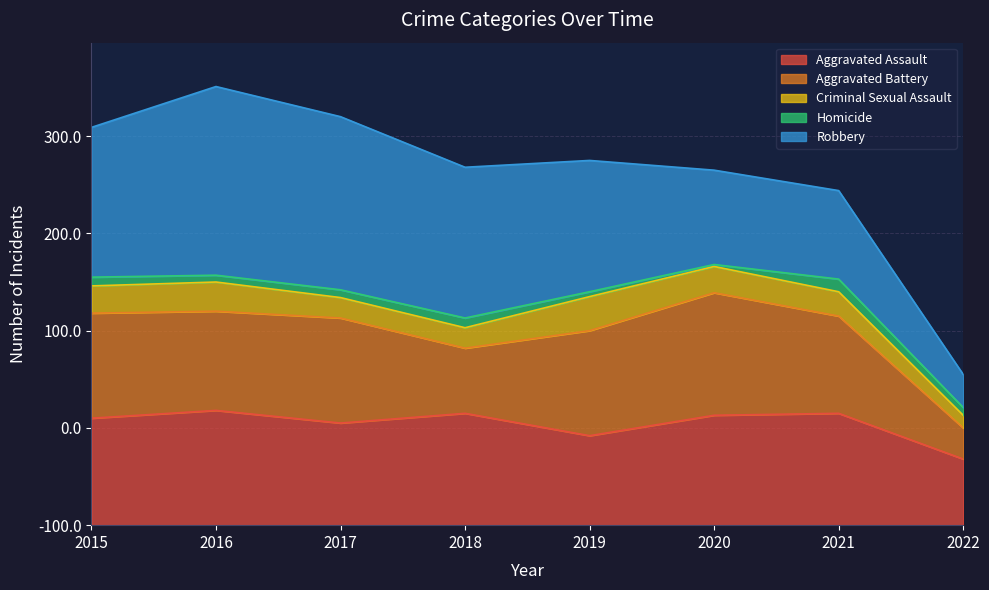

Which has a higher value, 2021 or 2015?

2021